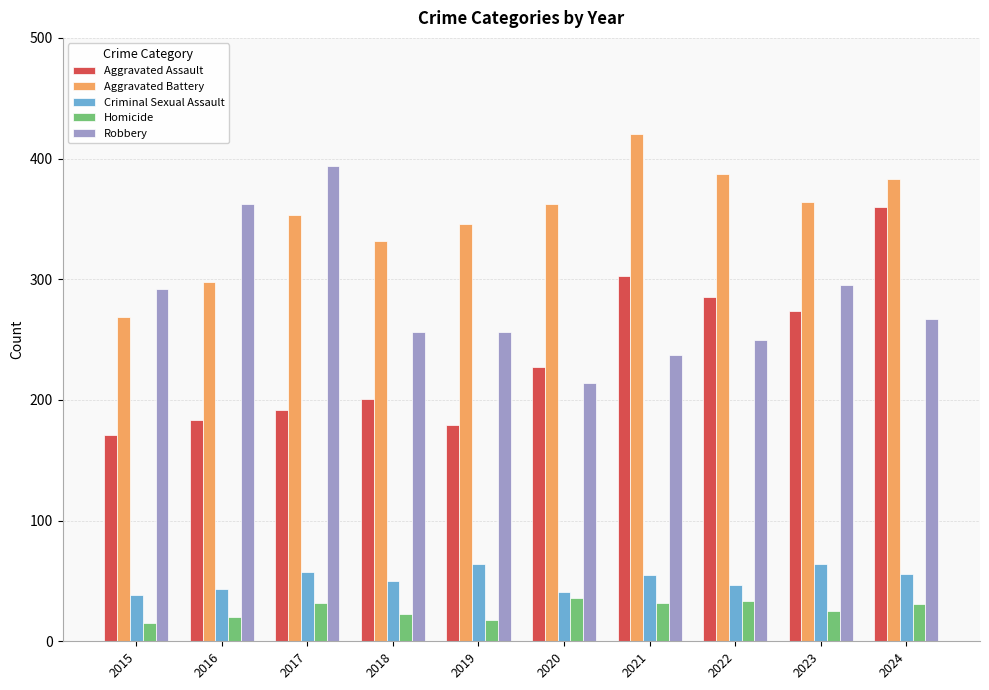

Which series changed the most between 2018 and 2021?

Aggravated Assault